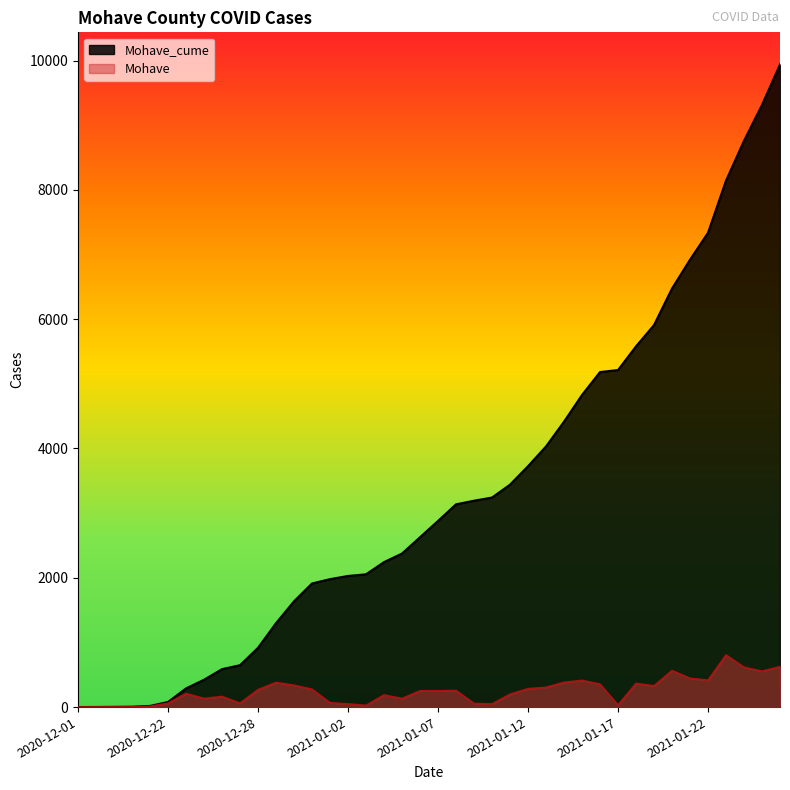

The Mohave series shows 617 at 2021-01-24. True or false?

True